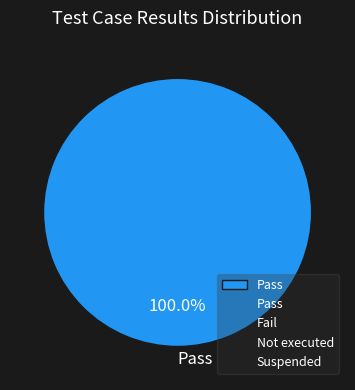

Rank the categories by value from highest to lowest.

Pass